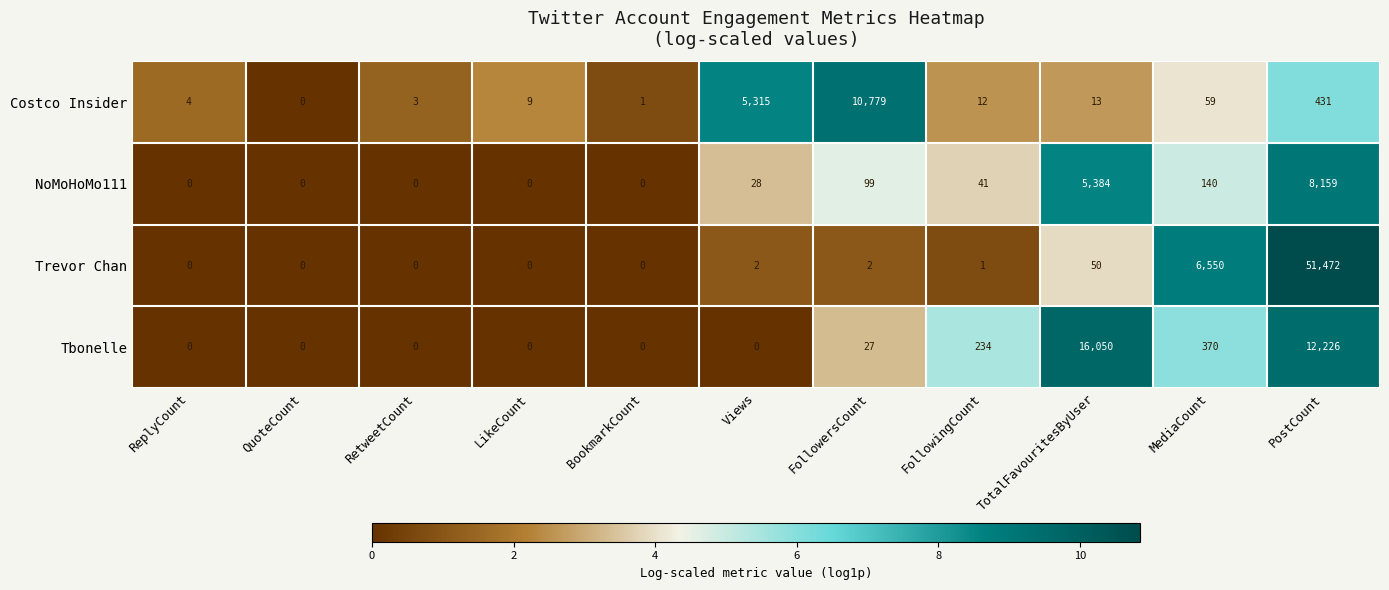

What is the average value of the Trevor Chan series?

5280